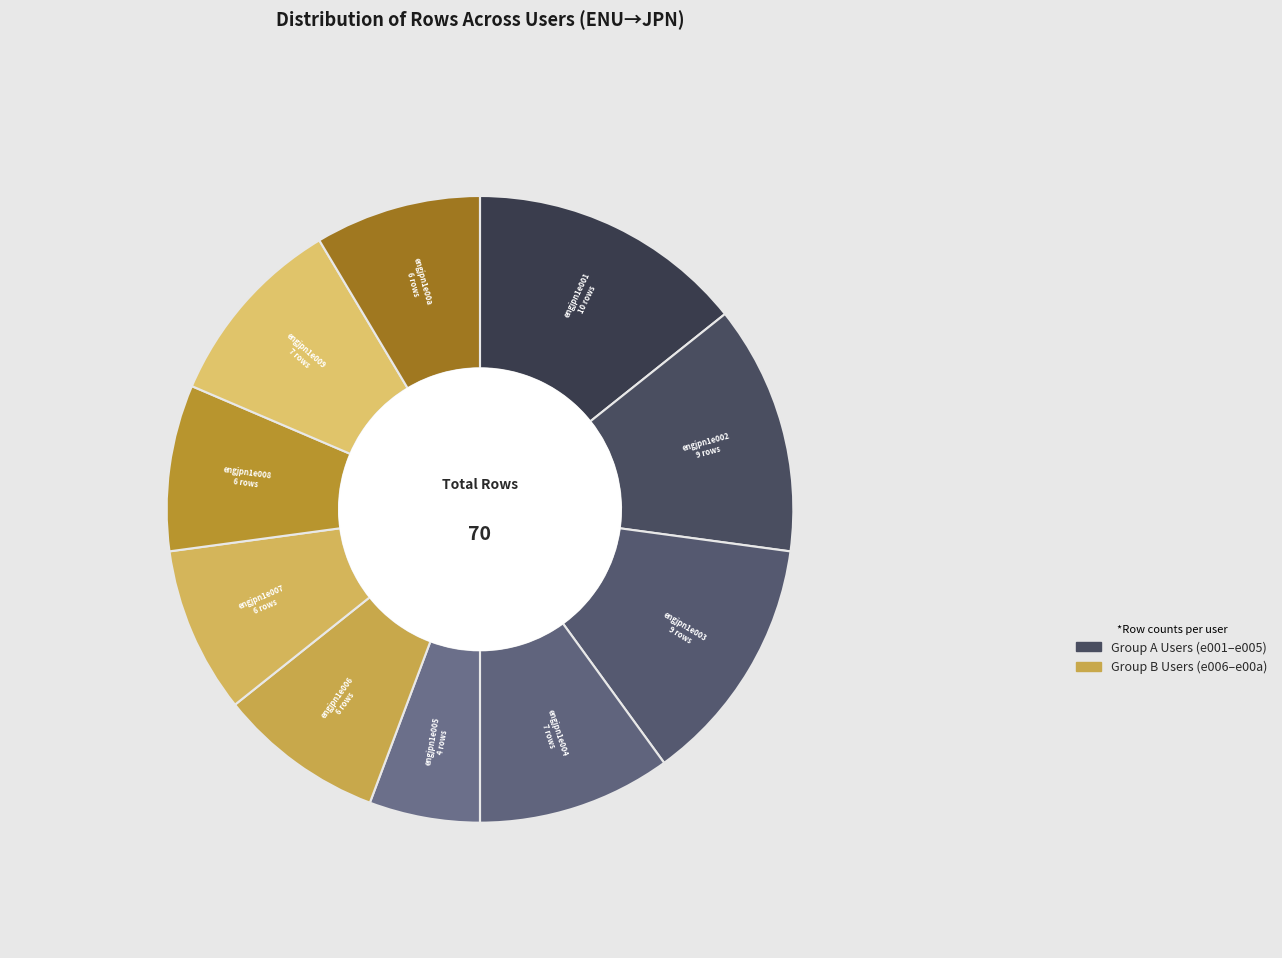

Count the number of slices in the pie.

10